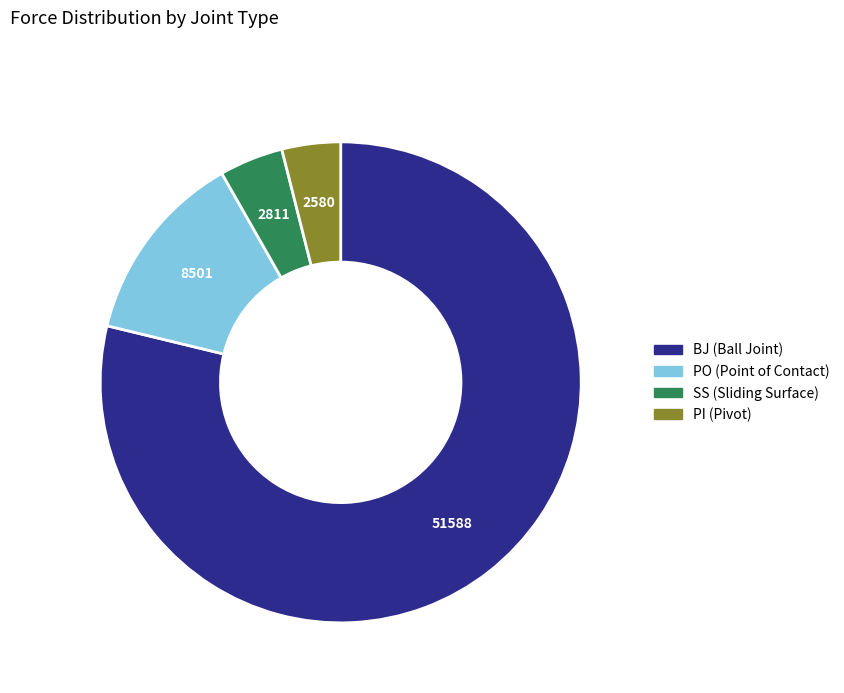

Which slice is the largest?

BJ